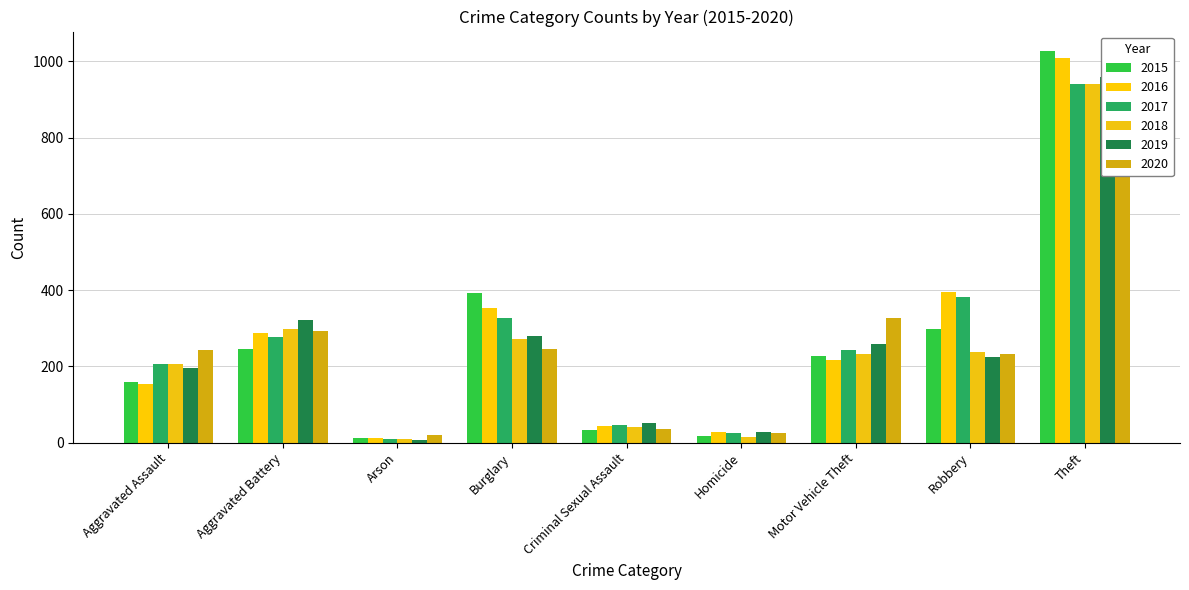

How many groups of bars are there?

9